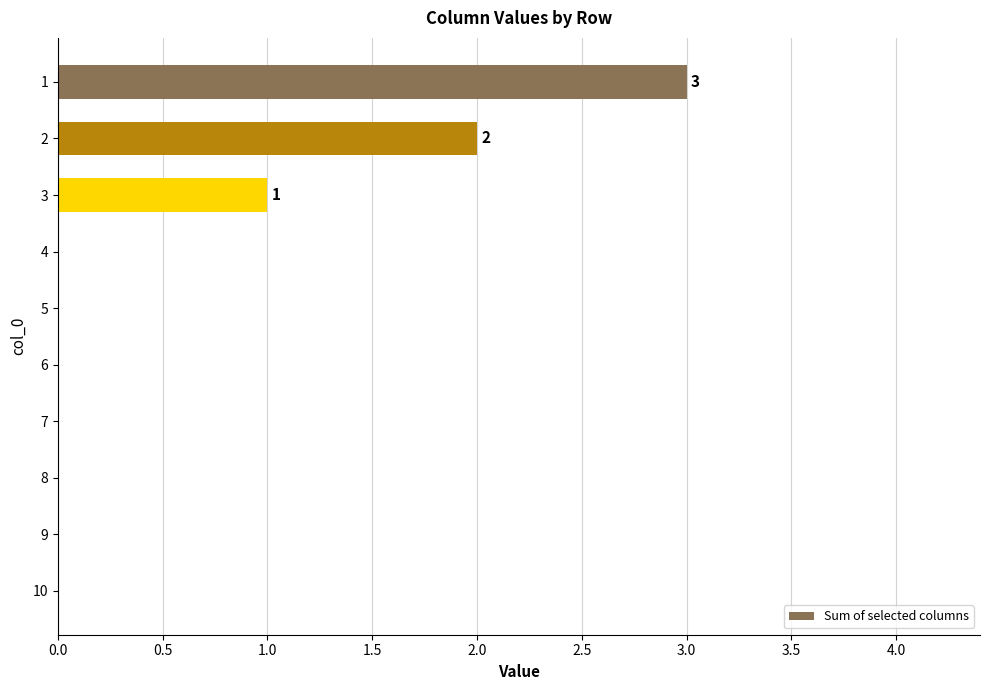

True or false: the data shows 1 at 7.

False